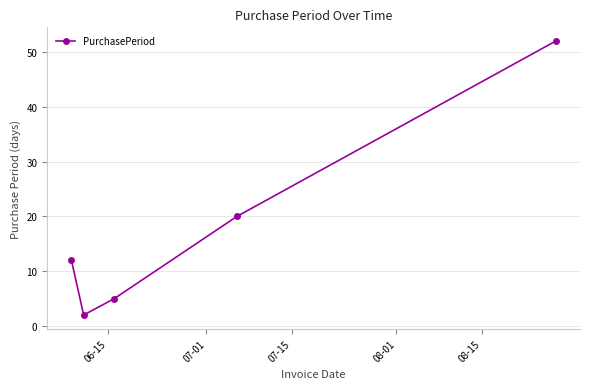

How many lines are shown in the chart?

1